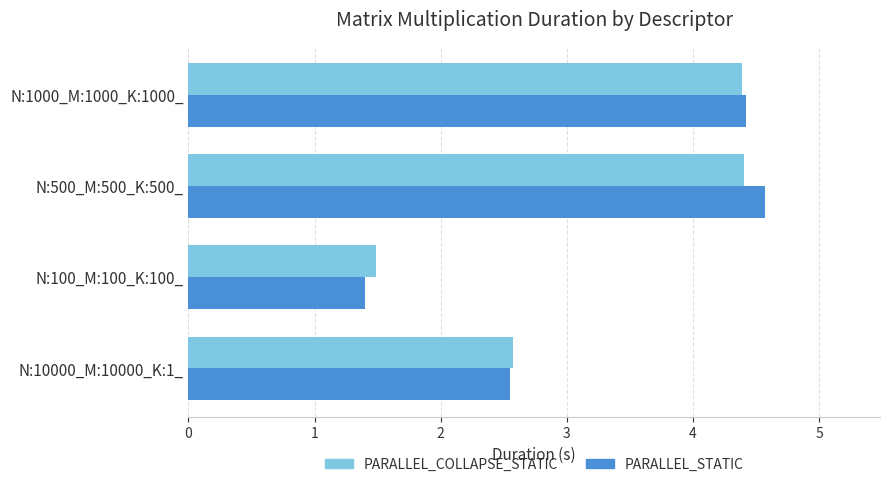

The PARALLEL_COLLAPSE_STATIC series shows 2.5 at N:1000_M:1000_K:1000_. True or false?

False